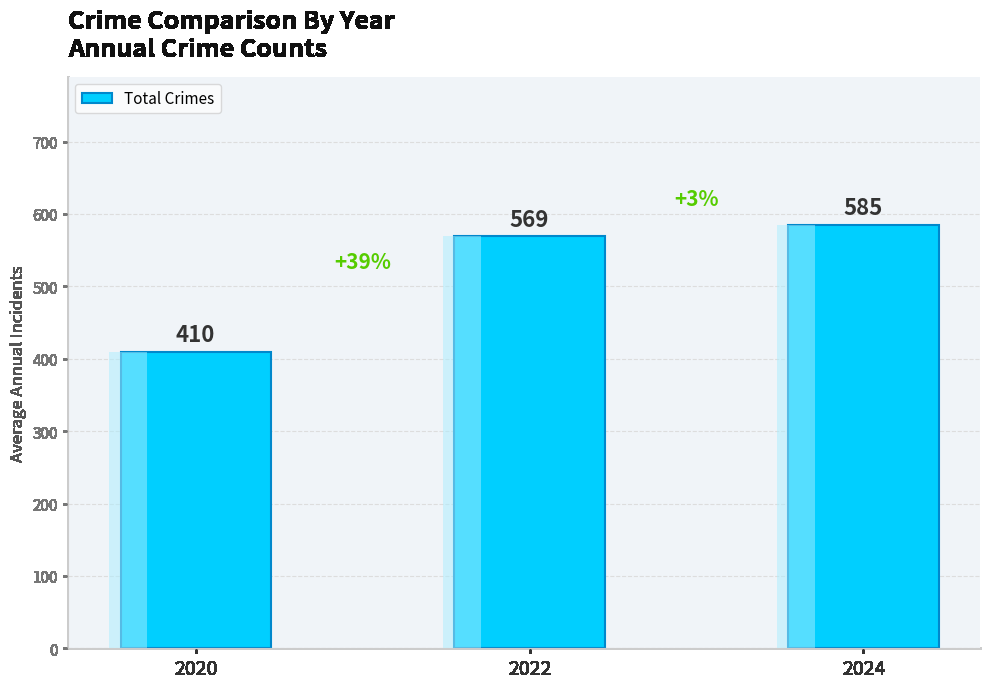

Reading right to left, extract all data points from this chart.

2024=585	2022=569	2020=410